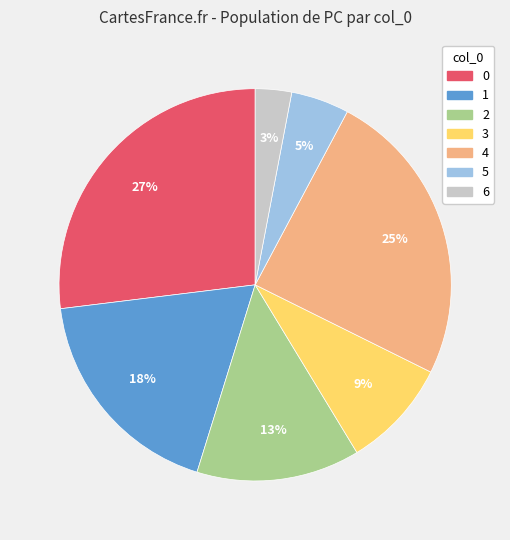

To the nearest percent, what percentage of the pie is 0?

27%